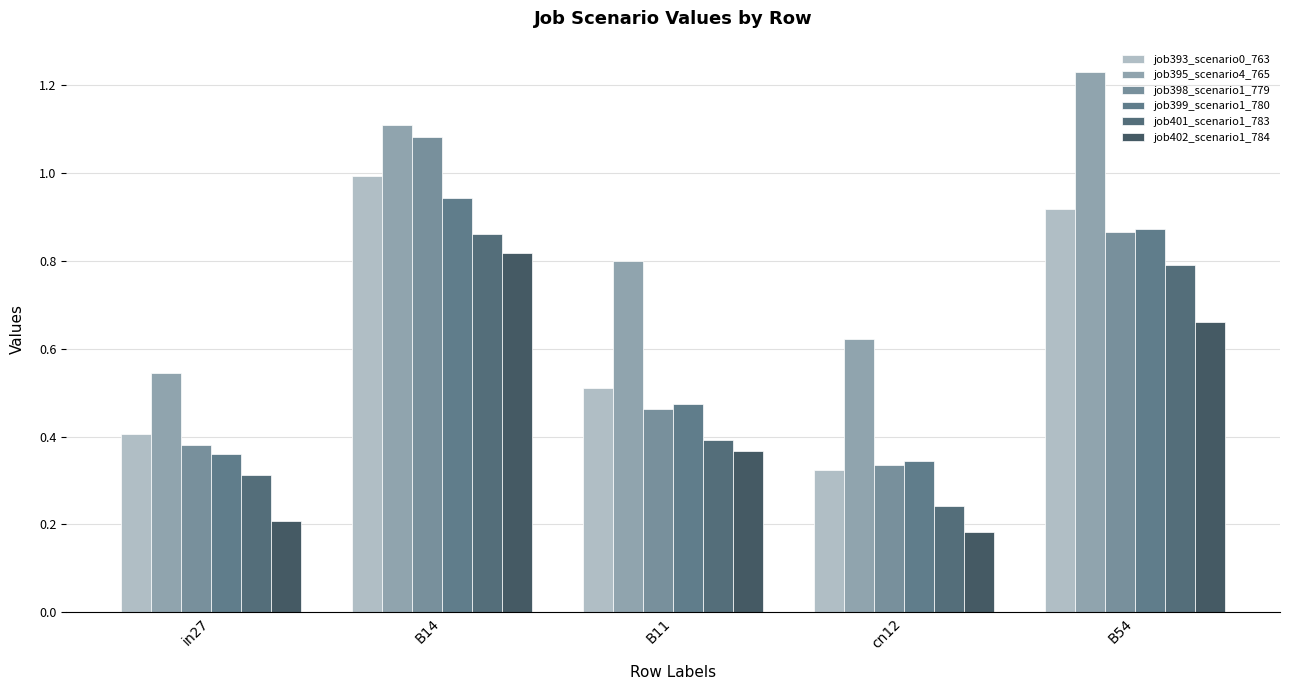

What are all the series names shown in the legend?

job393_scenario0_763, job395_scenario4_765, job398_scenario1_779, job399_scenario1_780, job401_scenario1_783, job402_scenario1_784